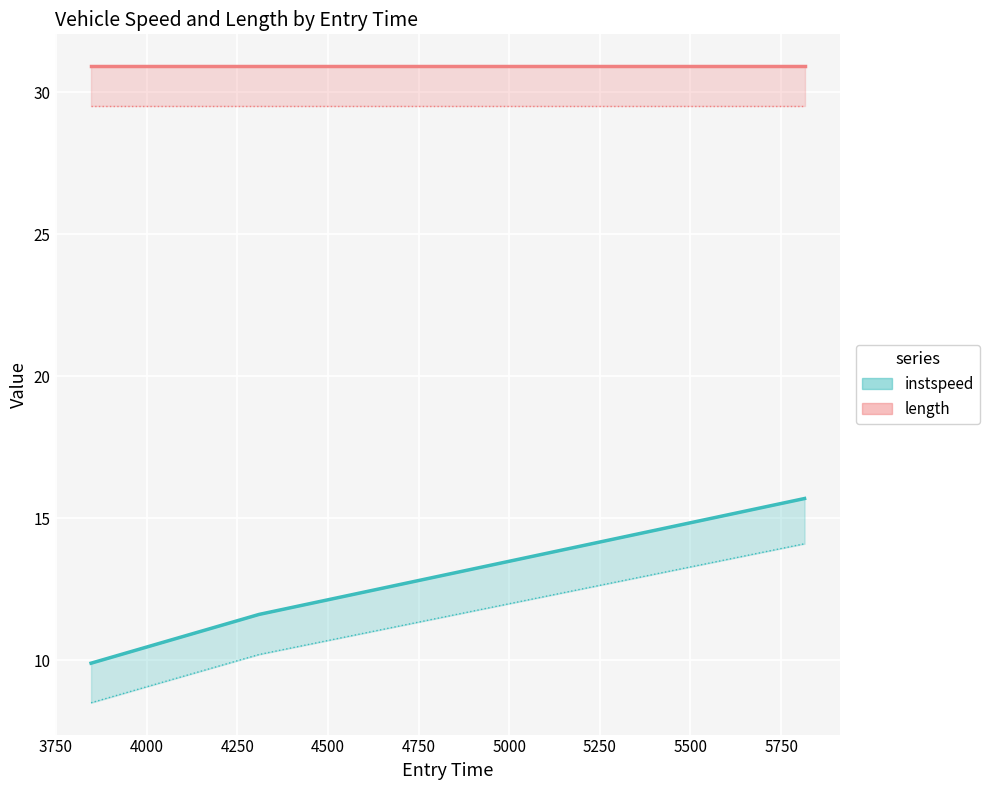

What is the value of the length point at the 2nd from the left?

29.5